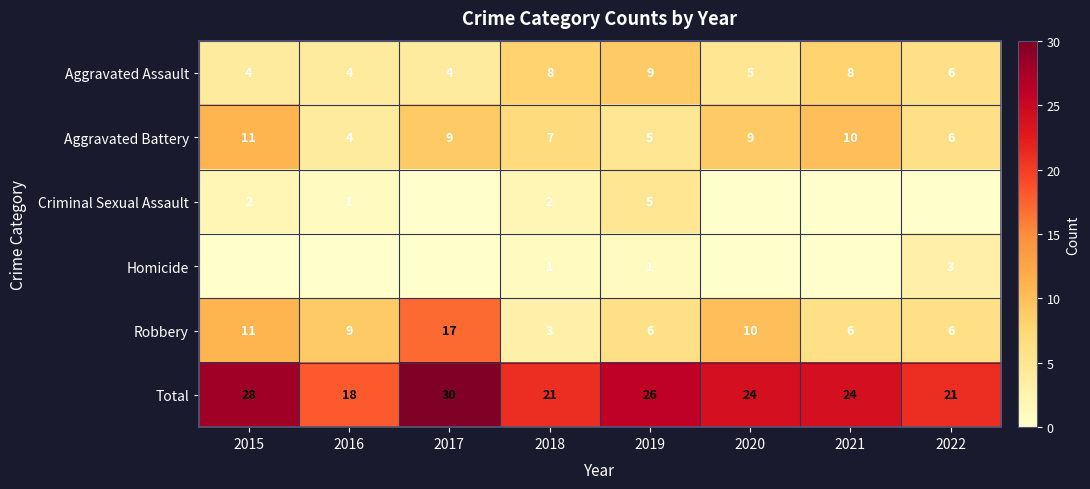

What is the average value of the Total series?

24